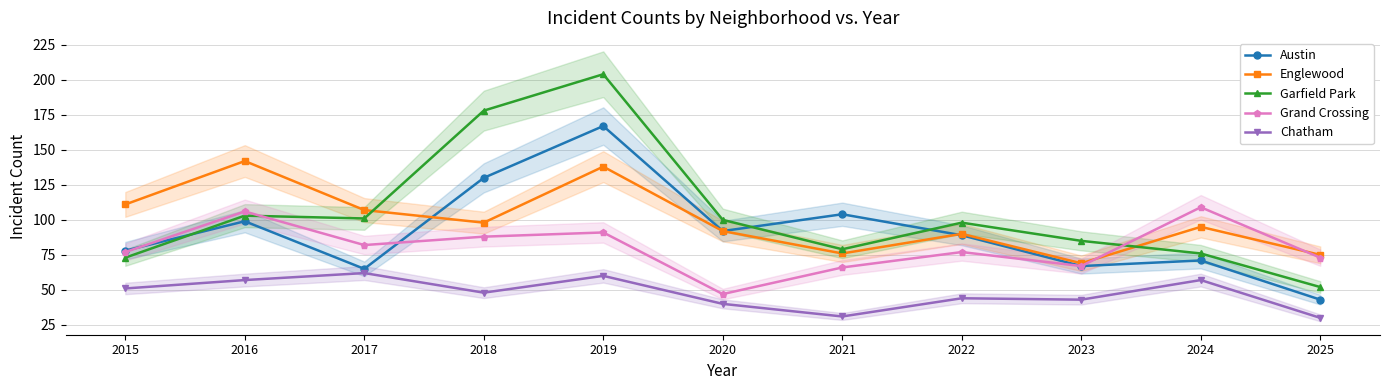

At which category does the chart reach its peak across all series?

2019